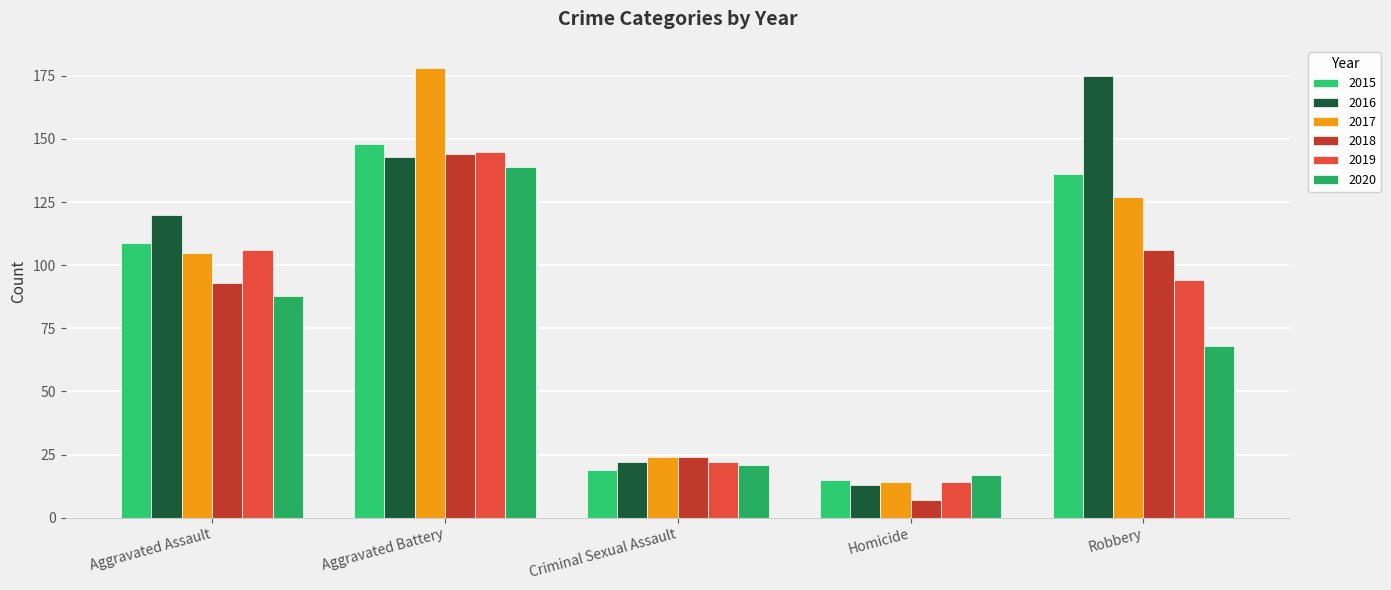

Rank the categories by 2017 value from highest to lowest.

Aggravated Battery, Robbery, Aggravated Assault, Criminal Sexual Assault, Homicide